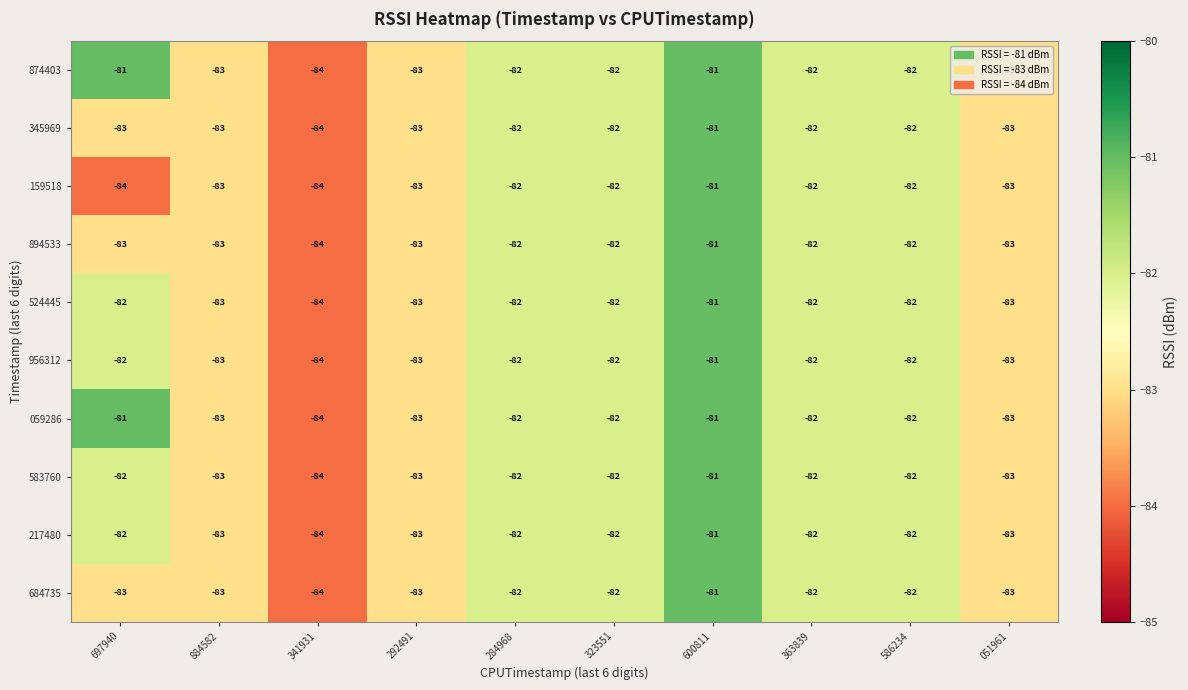

What is the minimum value shown in the chart?

-84